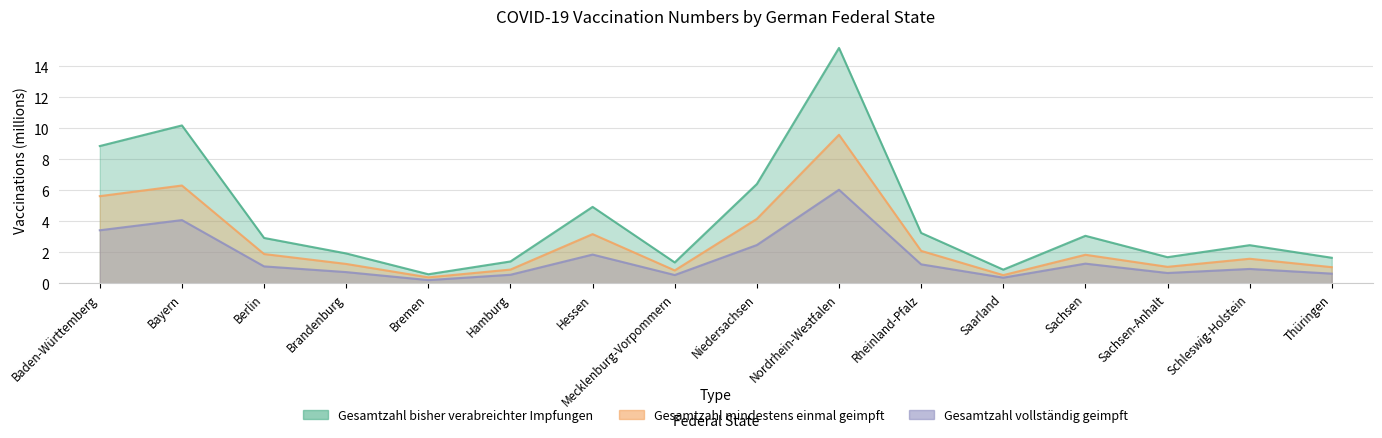

What is the label of the 1st point from the left?

Baden-Württemberg